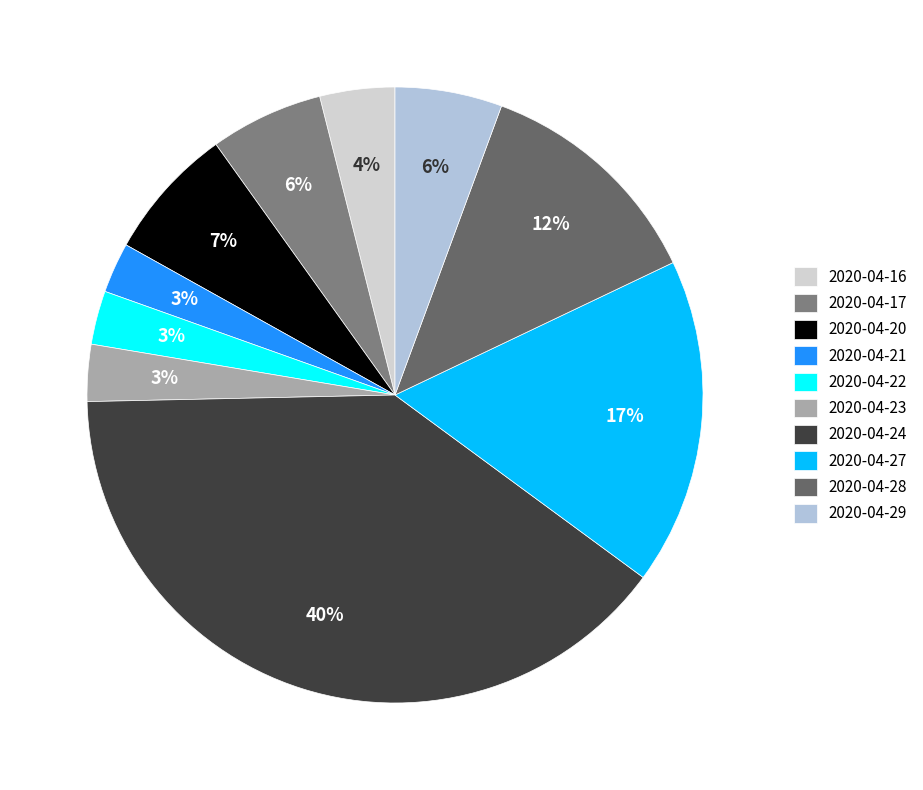

To the nearest percent, what is the difference between the largest and smallest slice percentages?

37%